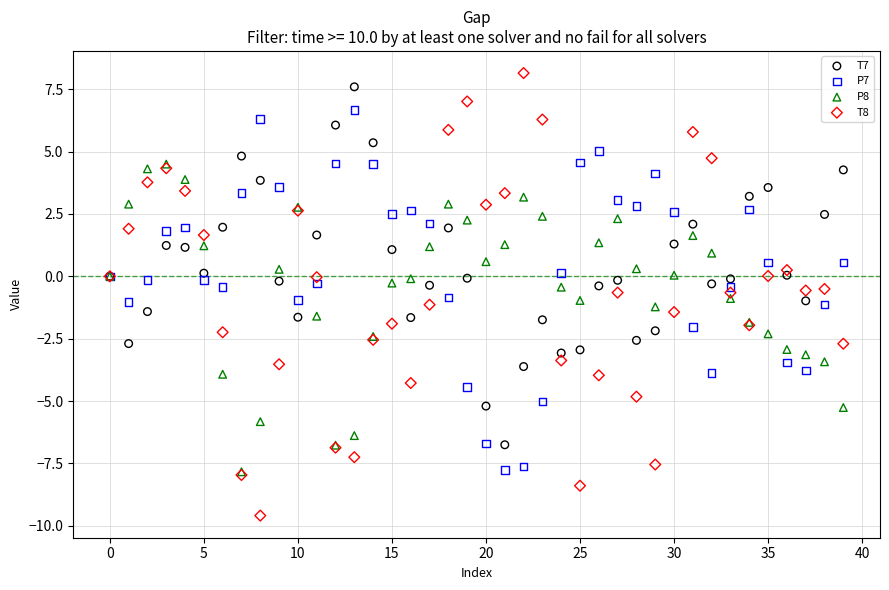

What are all the series names shown in the legend?

T7, P7, P8, T8